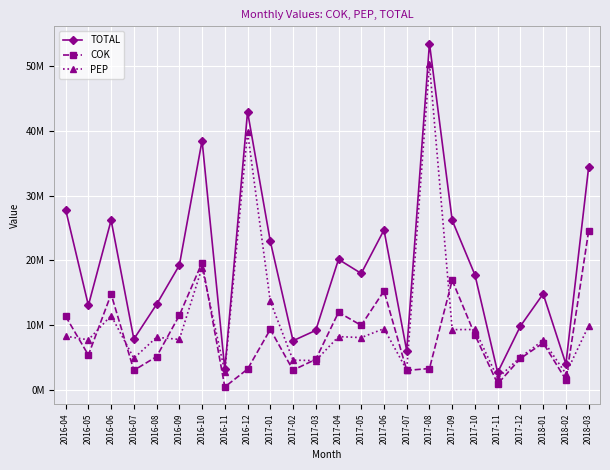

Which series has the largest total across all categories?

TOTAL